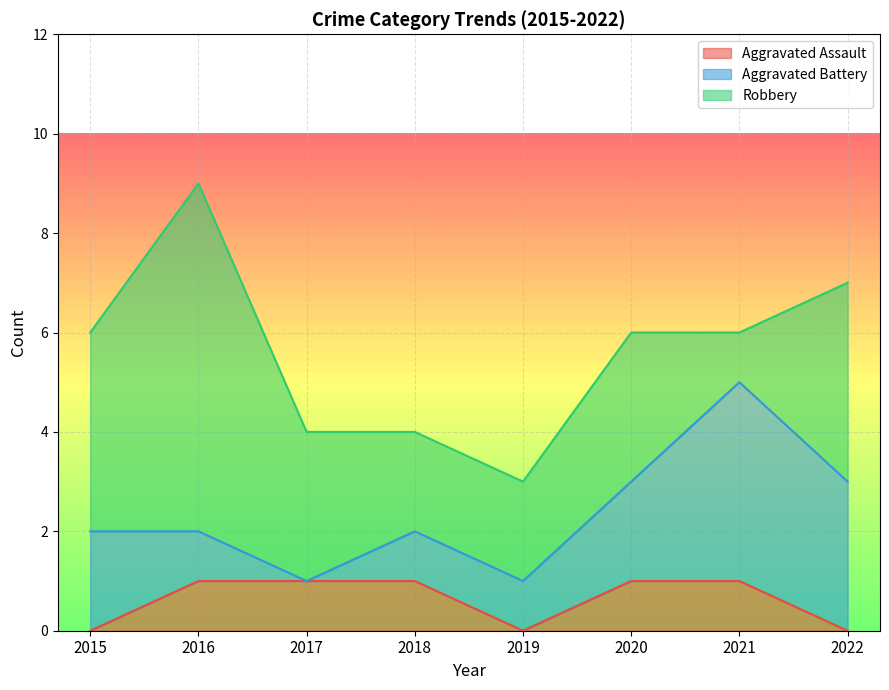

Is it true that Aggravated Battery equals 2 at 2015?

True